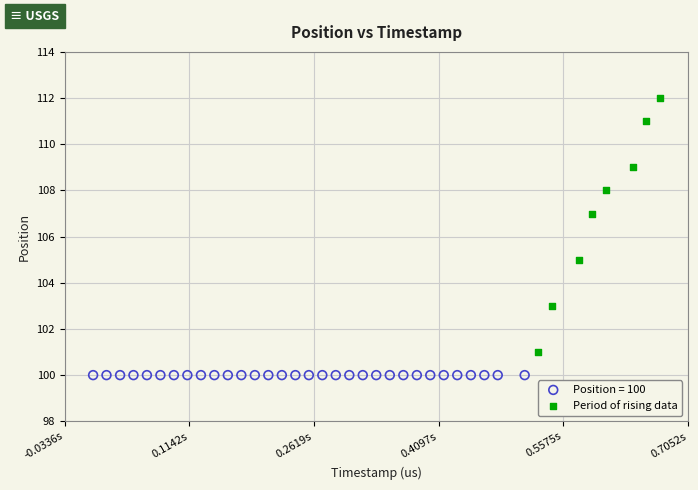

Which series contains the lowest Y value?

Position = 100